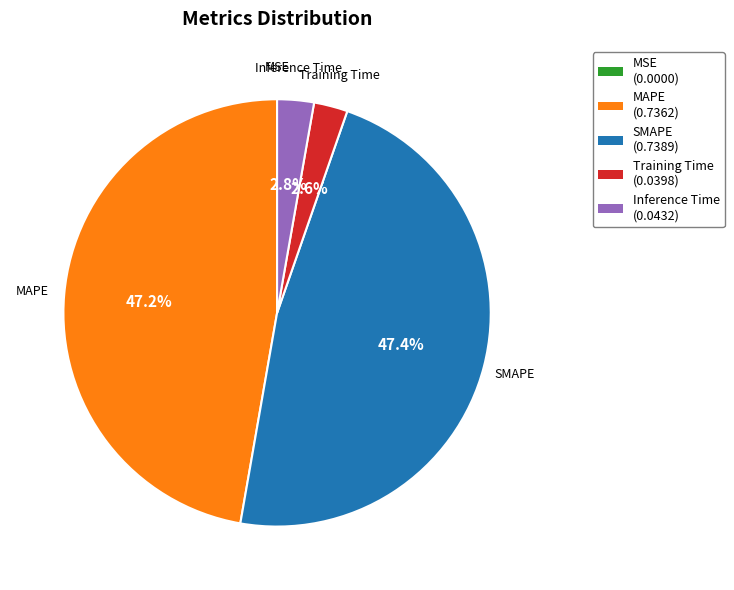

Between Training Time and MAPE, which is larger?

MAPE